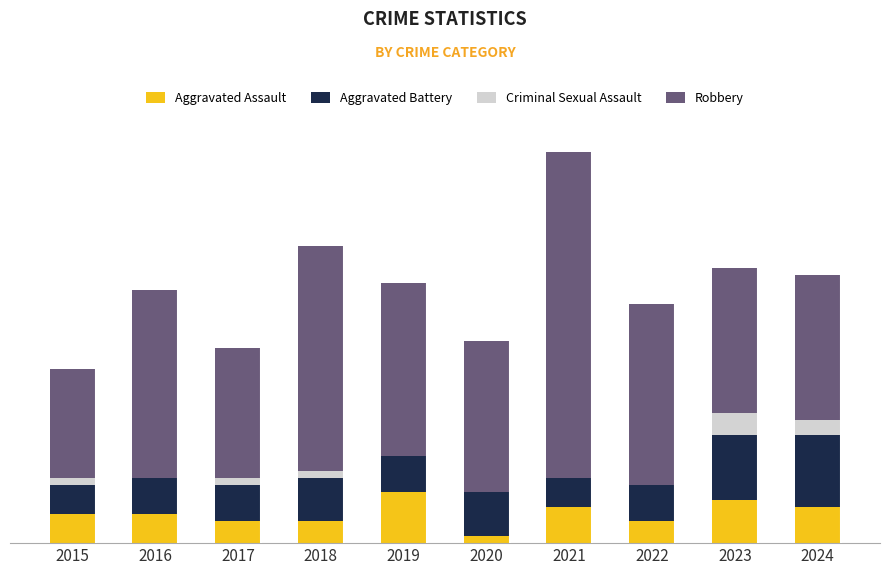

What is the total value across all series at 2023?

38